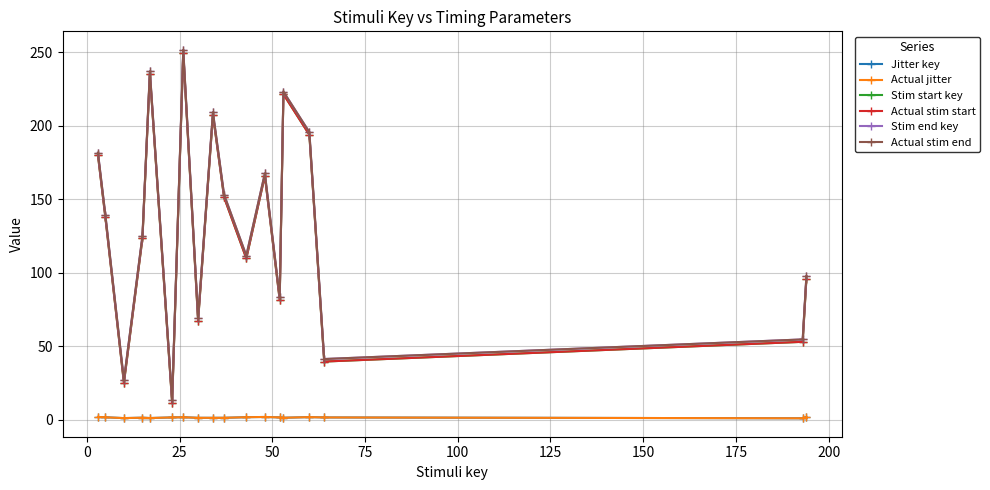

True or false: Actual jitter and Actual stim end cross at least once.

False